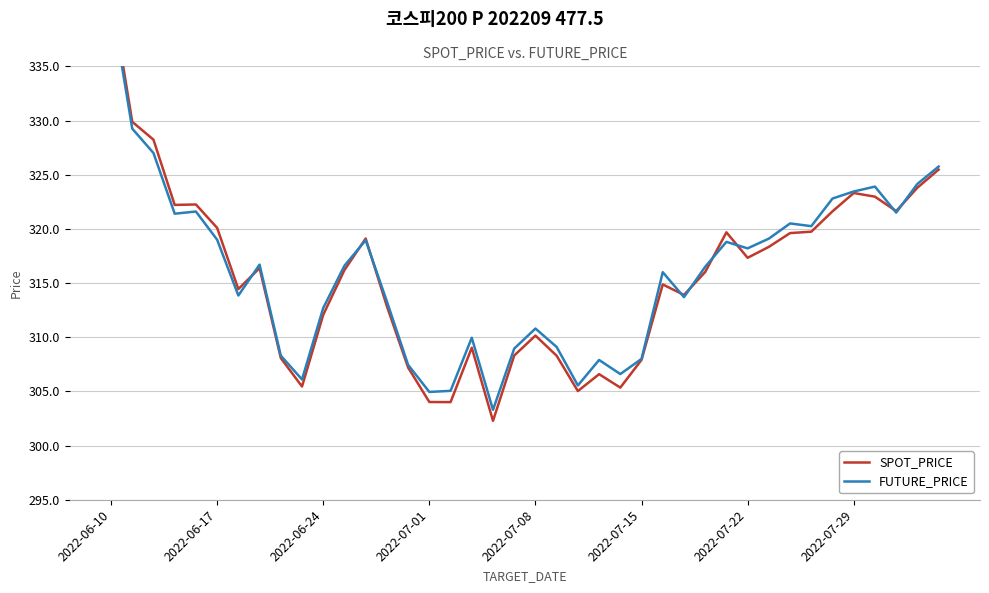

True or false: FUTURE_PRICE has more than 0 points higher than both neighbors.

True